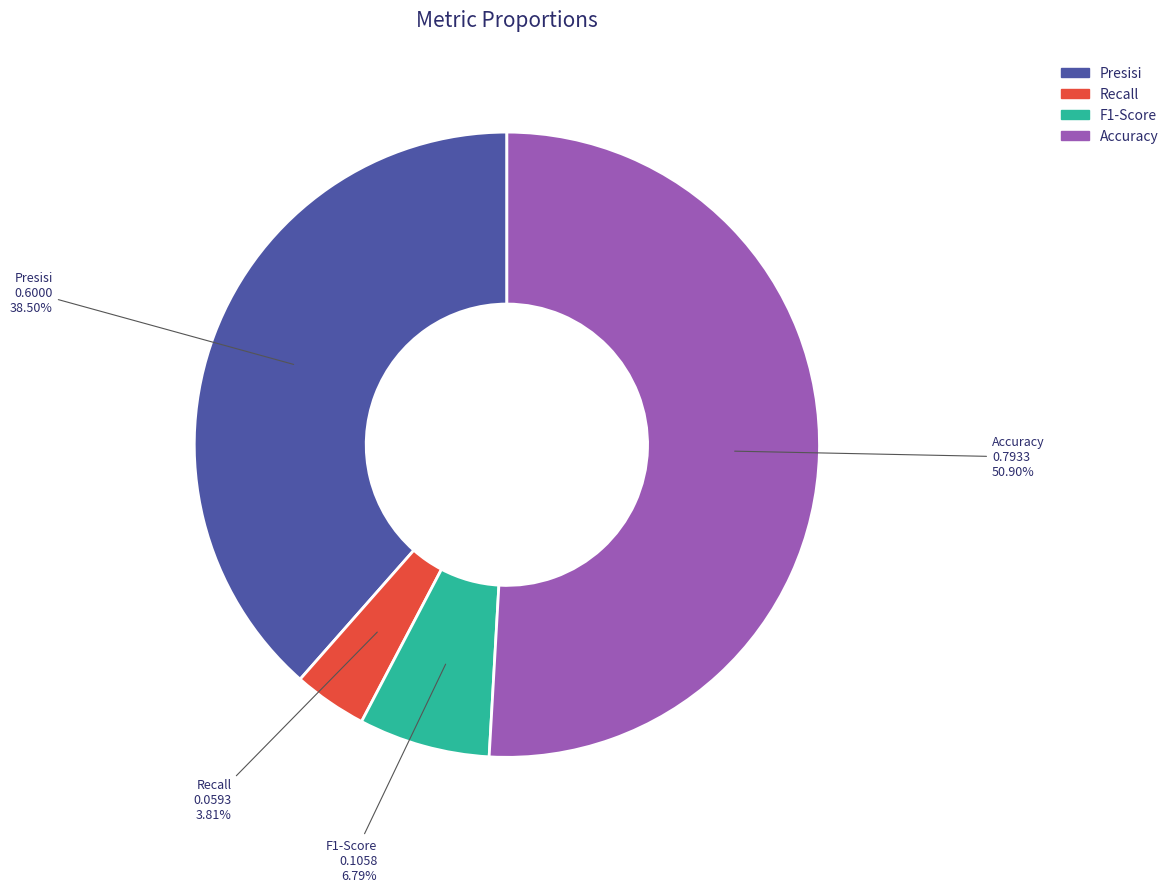

How many segments does this pie chart have?

4